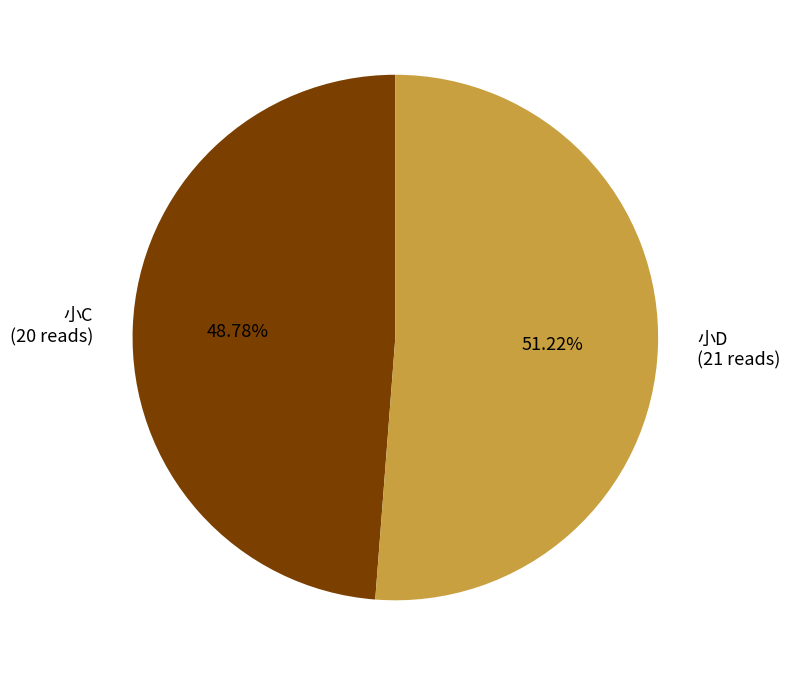

How many segments does this pie chart have?

2